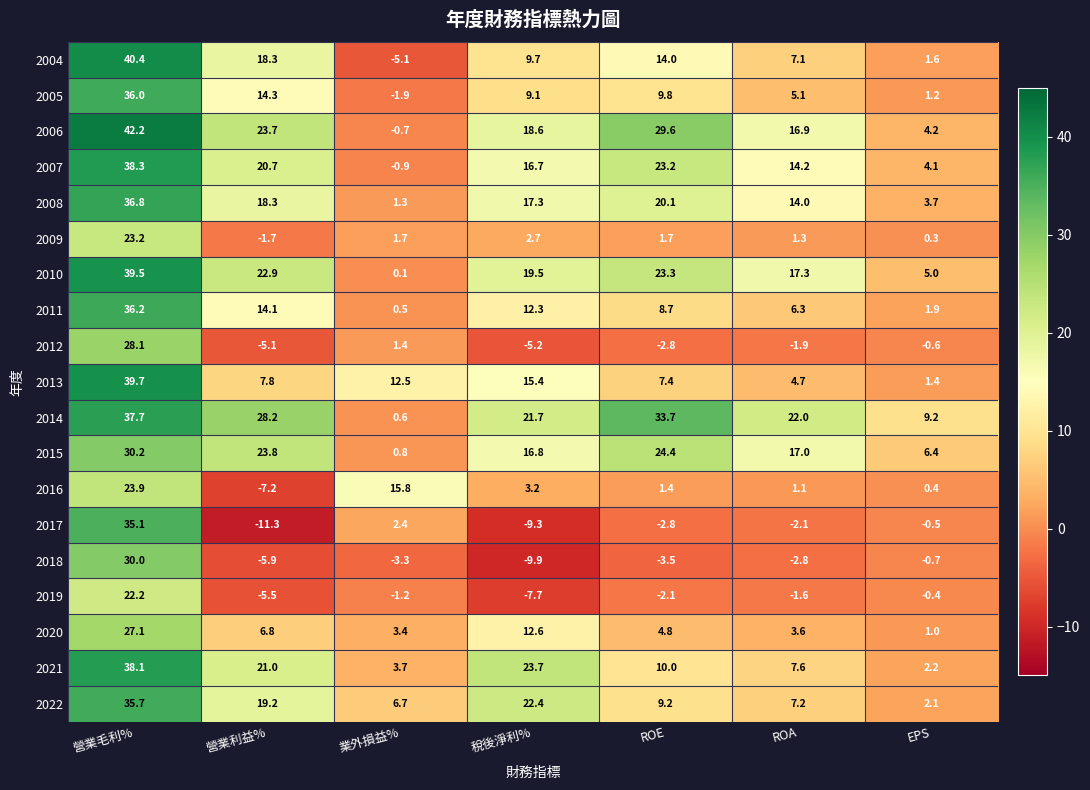

At which category is the sum across all series the highest?

營業毛利%